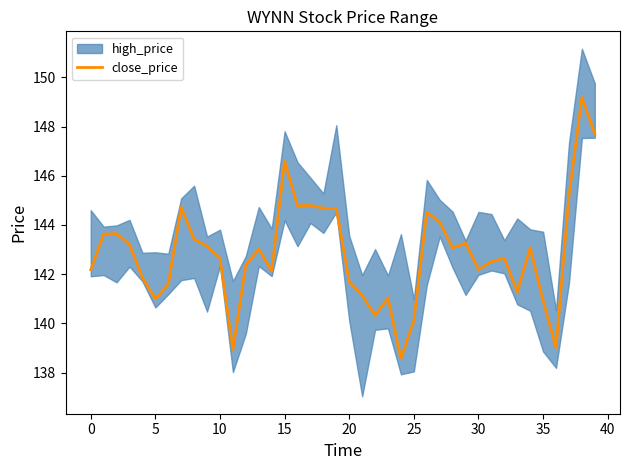

How many interior local peaks (higher than both neighbors) does the data have?

11